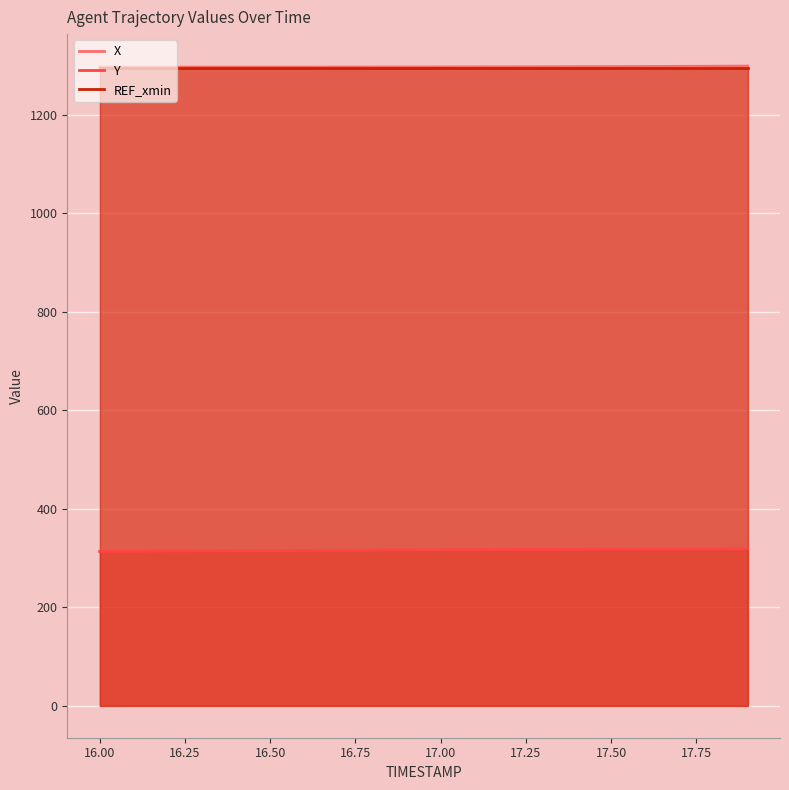

True or false: X has more than 0 points higher than both neighbors.

False